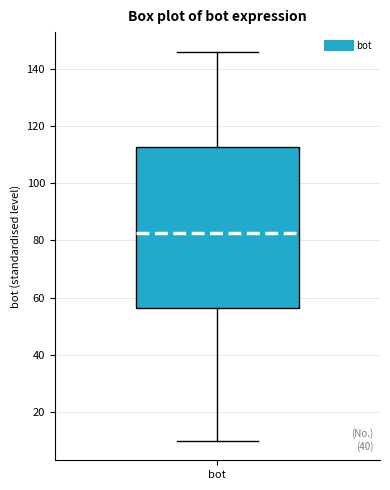

Transcribe this box plot: give where the median line is, the range the box spans, and where the two whiskers end, as read against the y-axis. The values are not printed on the chart, so give them approximately, as read against the axis.

median 82, box 56 to 112, whiskers 10 to 146